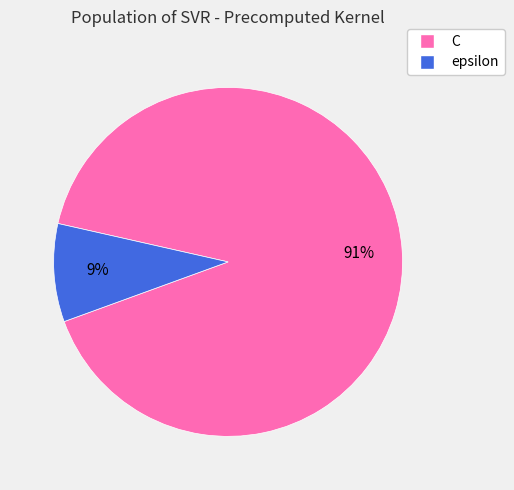

Approximately how many times larger is the value at epsilon compared to C?

0.1